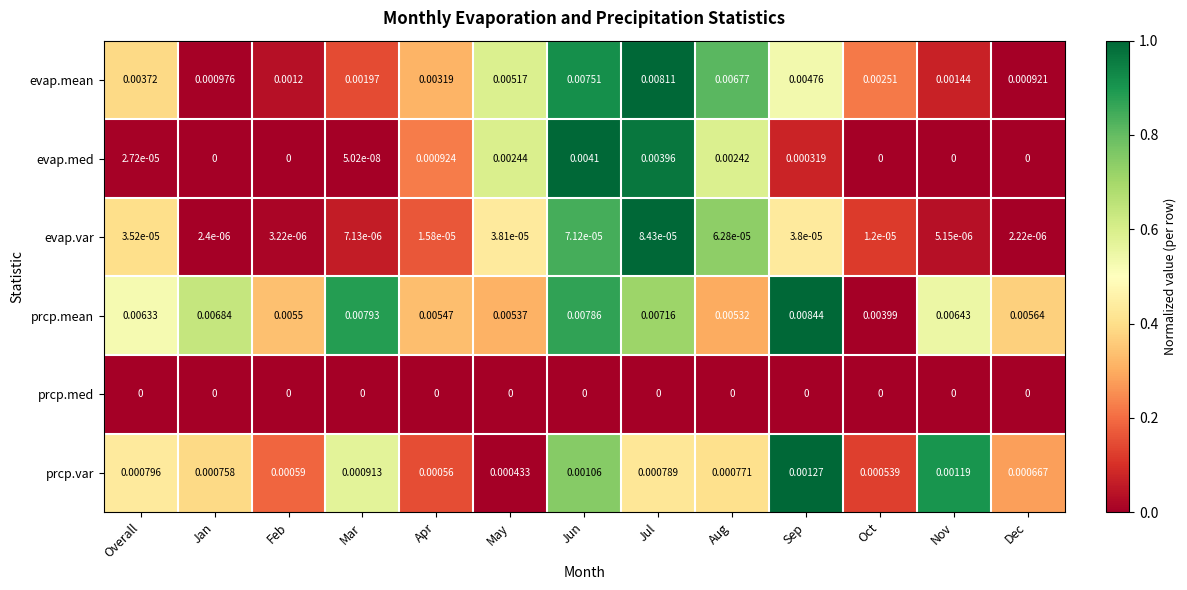

List the labels in order of prcp.mean value, smallest first.

Oct, Aug, May, Apr, Feb, Dec, Overall, Nov, Jan, Jul, Jun, Mar, Sep